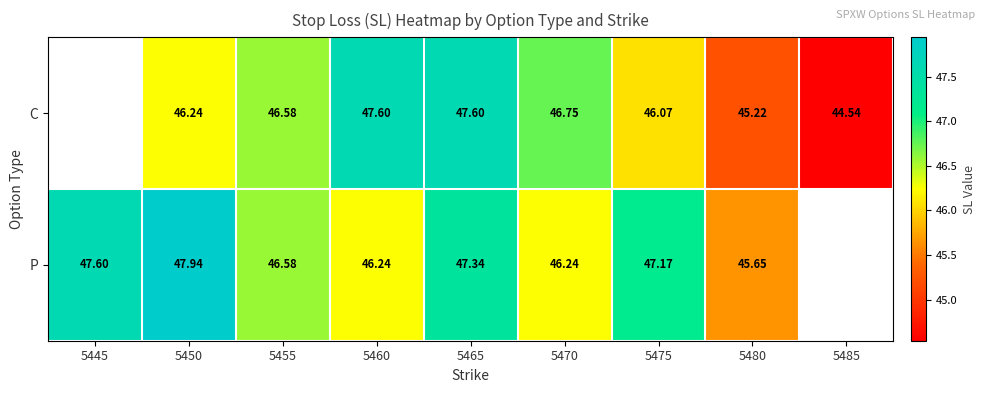

True or false: P has a value of 83.9 at 5475.

False